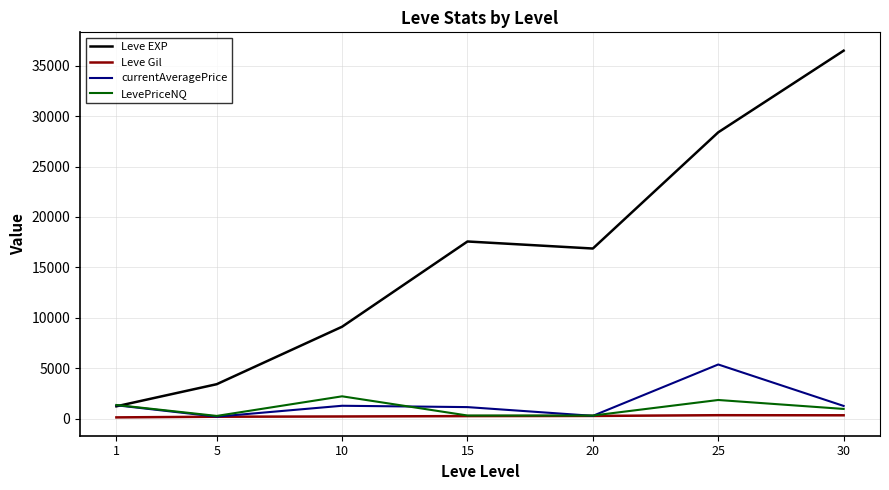

What is the total value across all series at 15?

19237.8